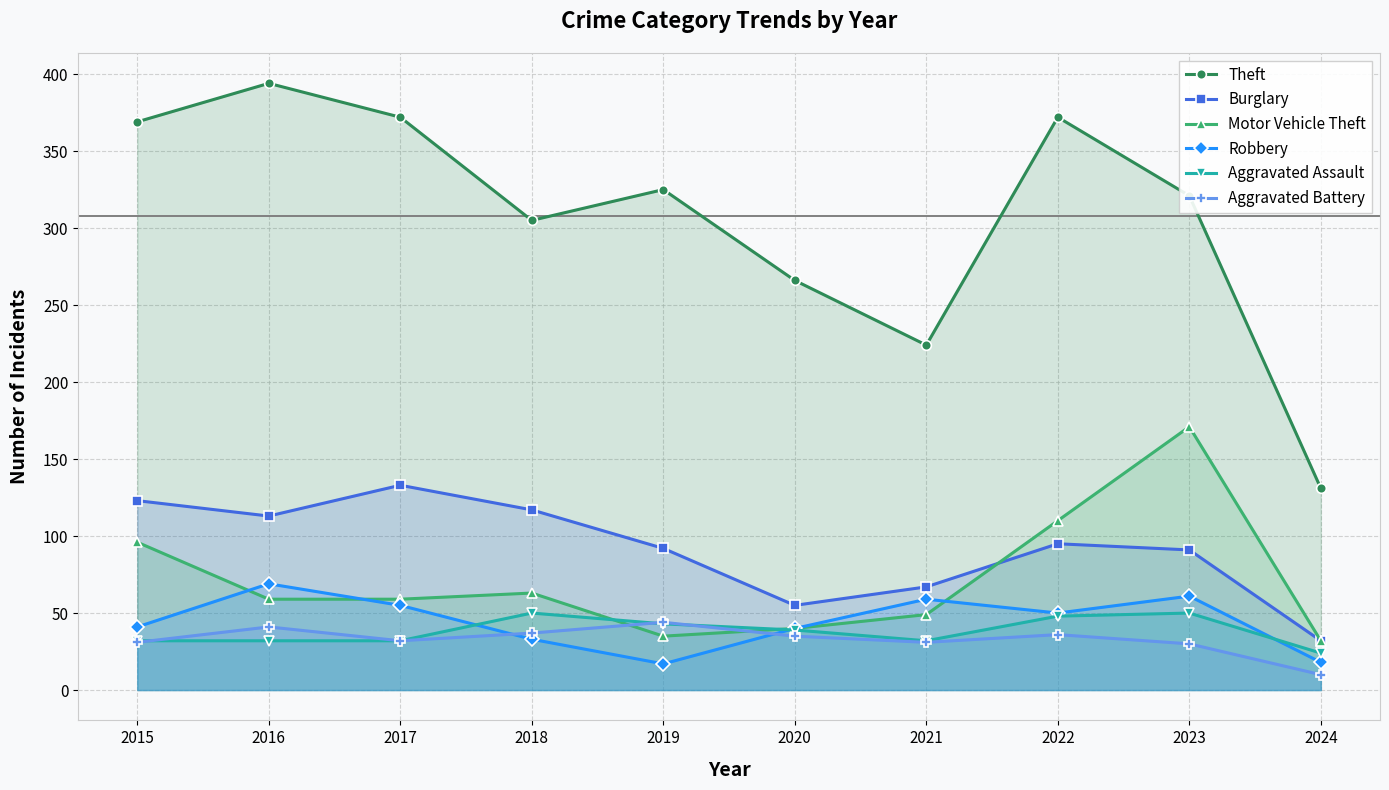

What is the sum of all Aggravated Assault values?

382